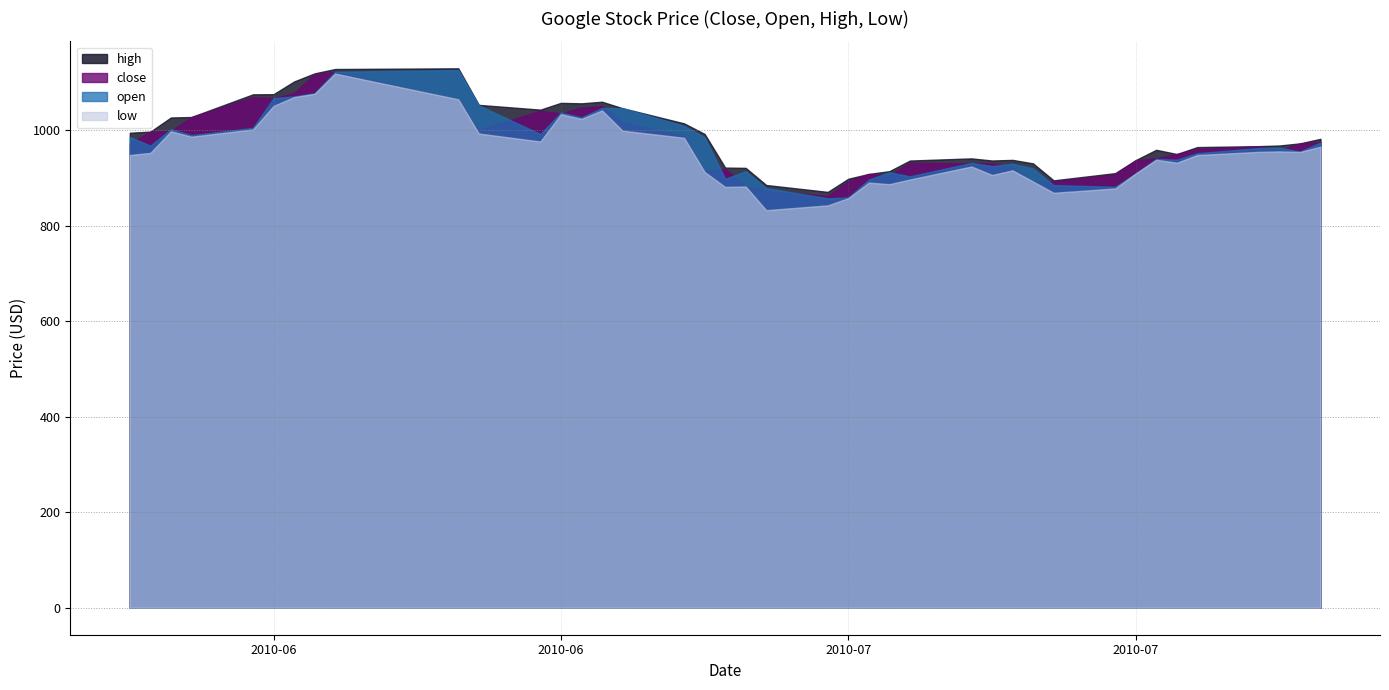

What is the sum of all open values?

38799.6